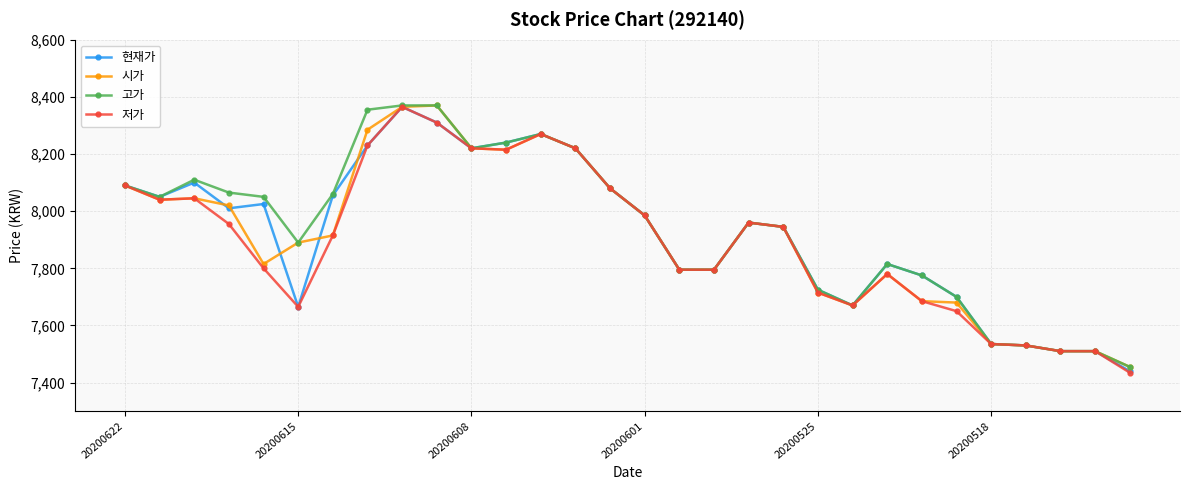

What is the value of the 저가 point at the 2nd from the left?

8040